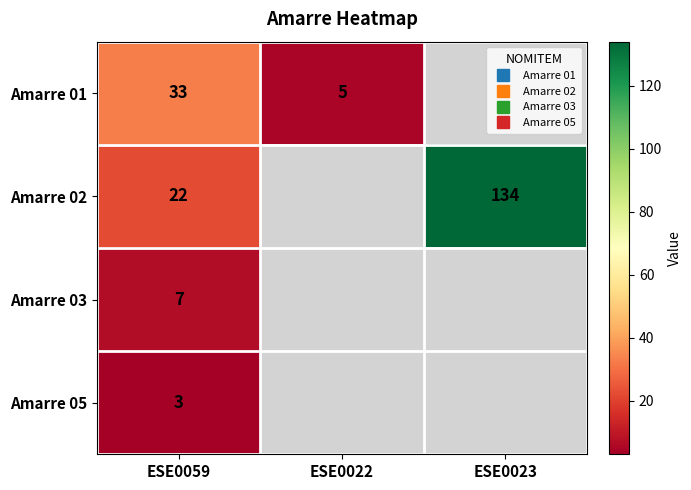

Which has a higher value, ESE0059 or ESE0023?

ESE0023